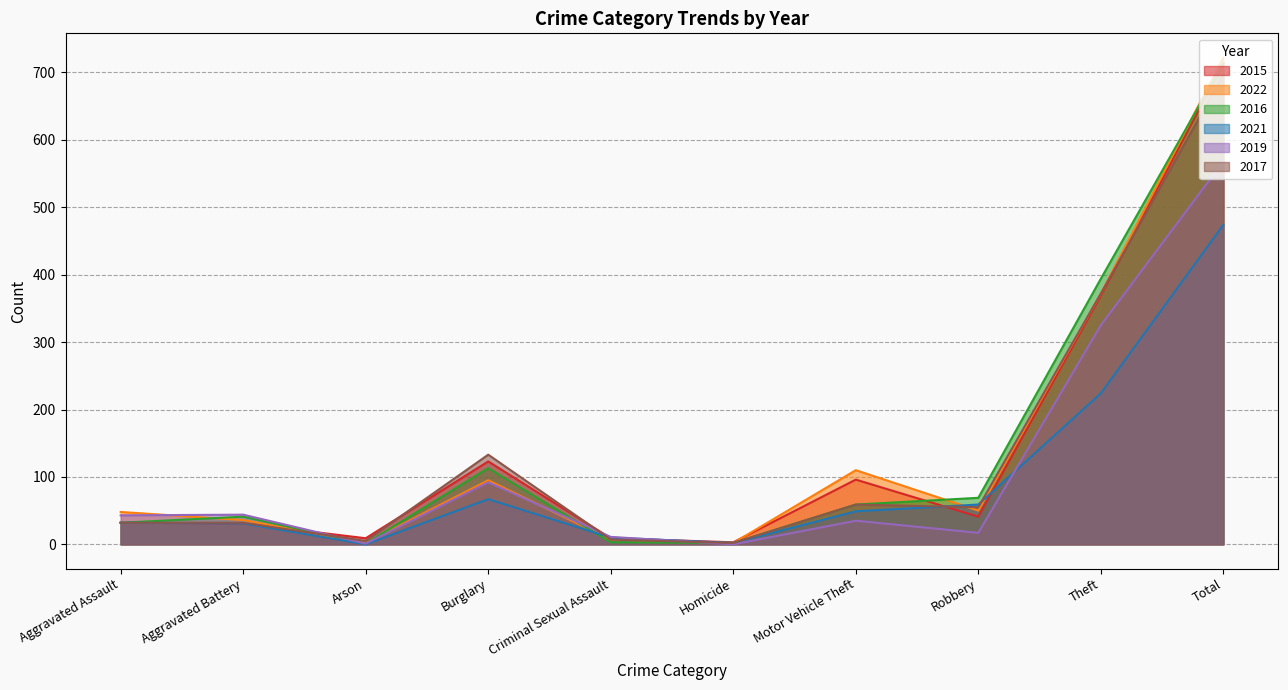

Which series has the largest range (max minus min)?

2022